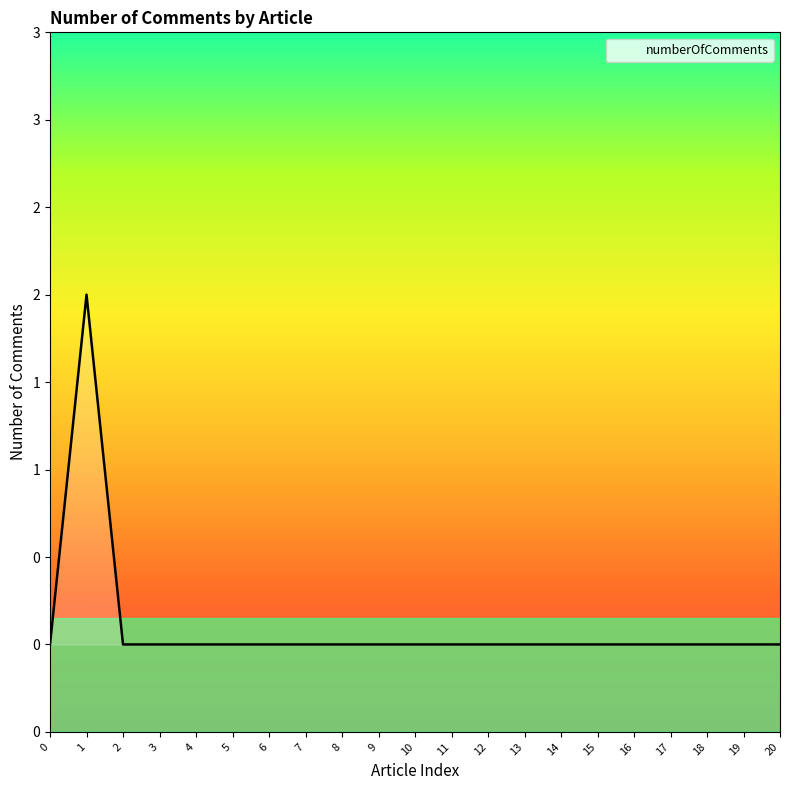

Does the chart display data point markers on the line(s)?

No